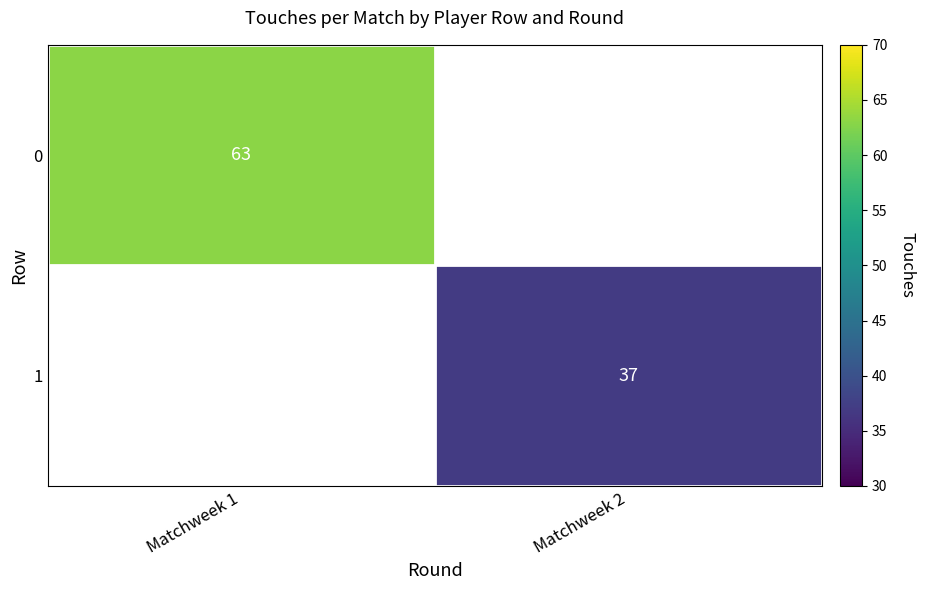

True or false: 1 has a value of 11 at Matchweek 2.

False